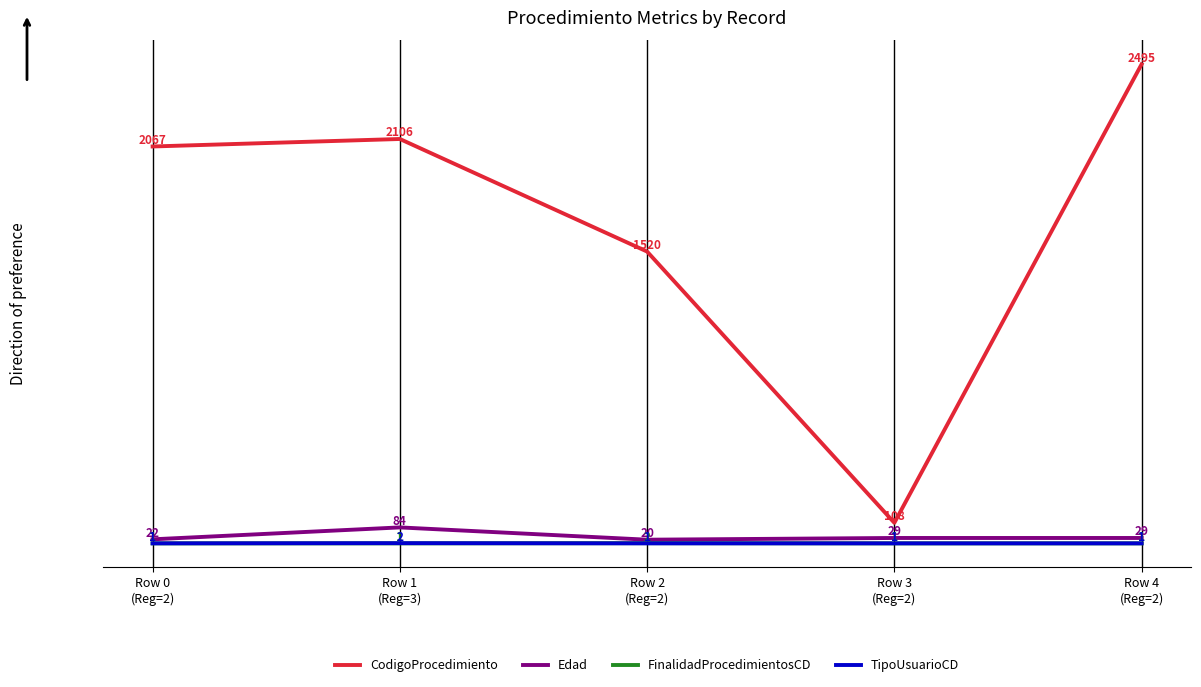

What is the average value of the Edad series?

37